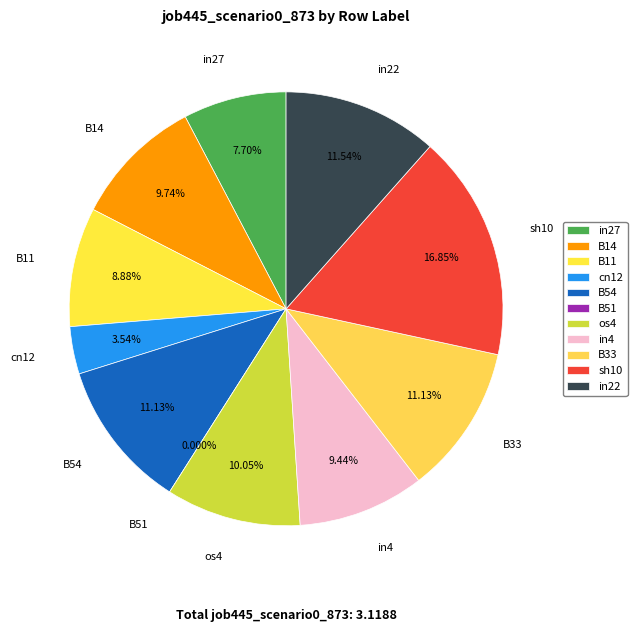

Is it true that B54 is 11% of the pie?

True